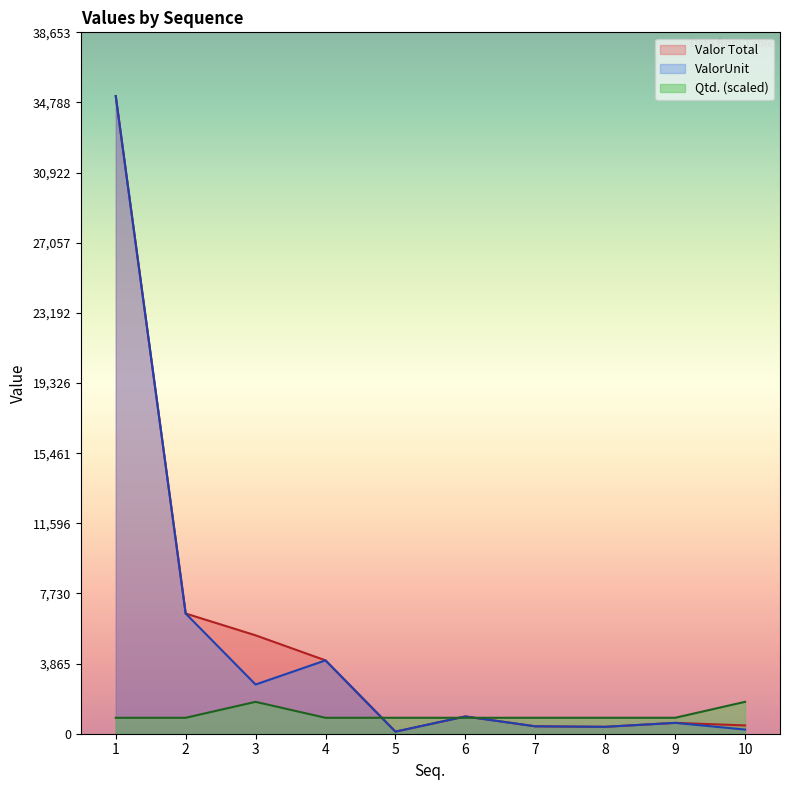

Which series has the largest total across all categories?

Valor Total